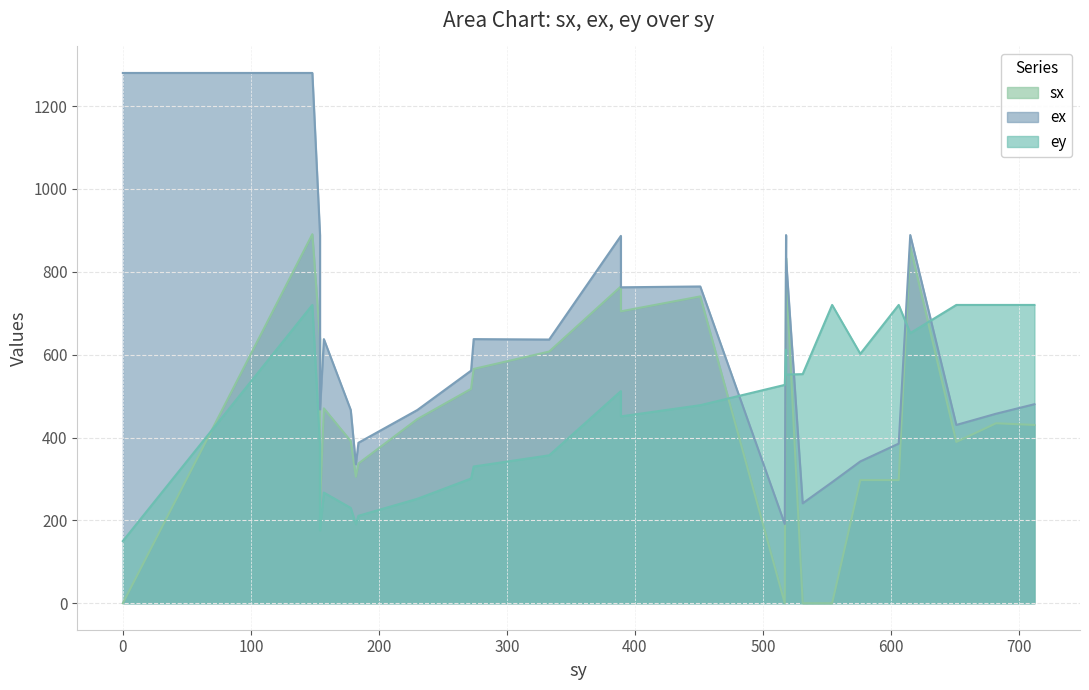

At which label is sx closest to 445?

230